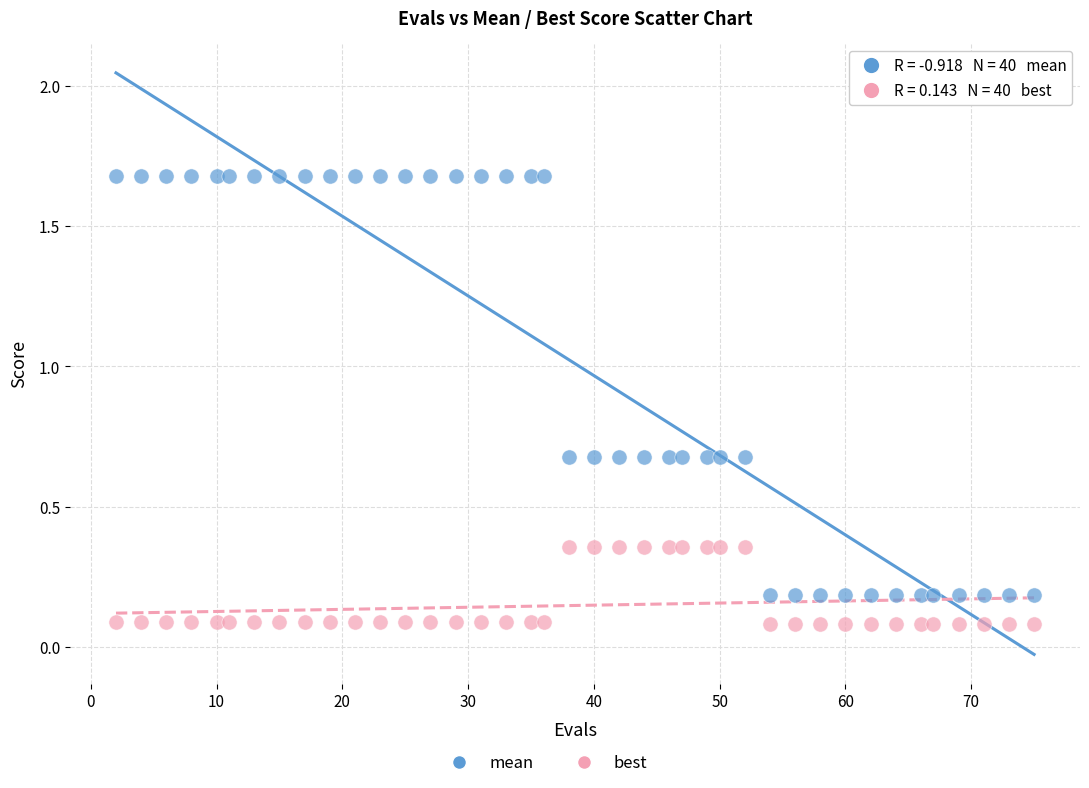

Which series has the largest Y range (max minus min)?

mean